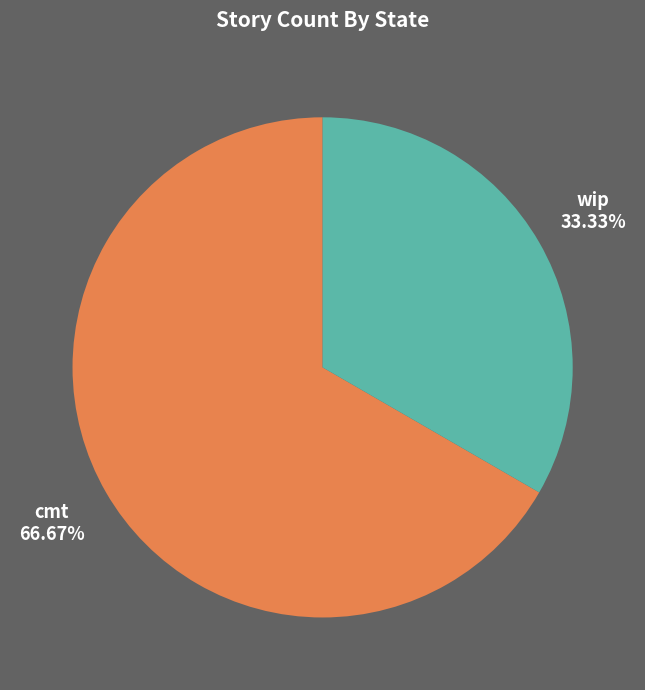

Between cmt and wip, which is larger?

cmt